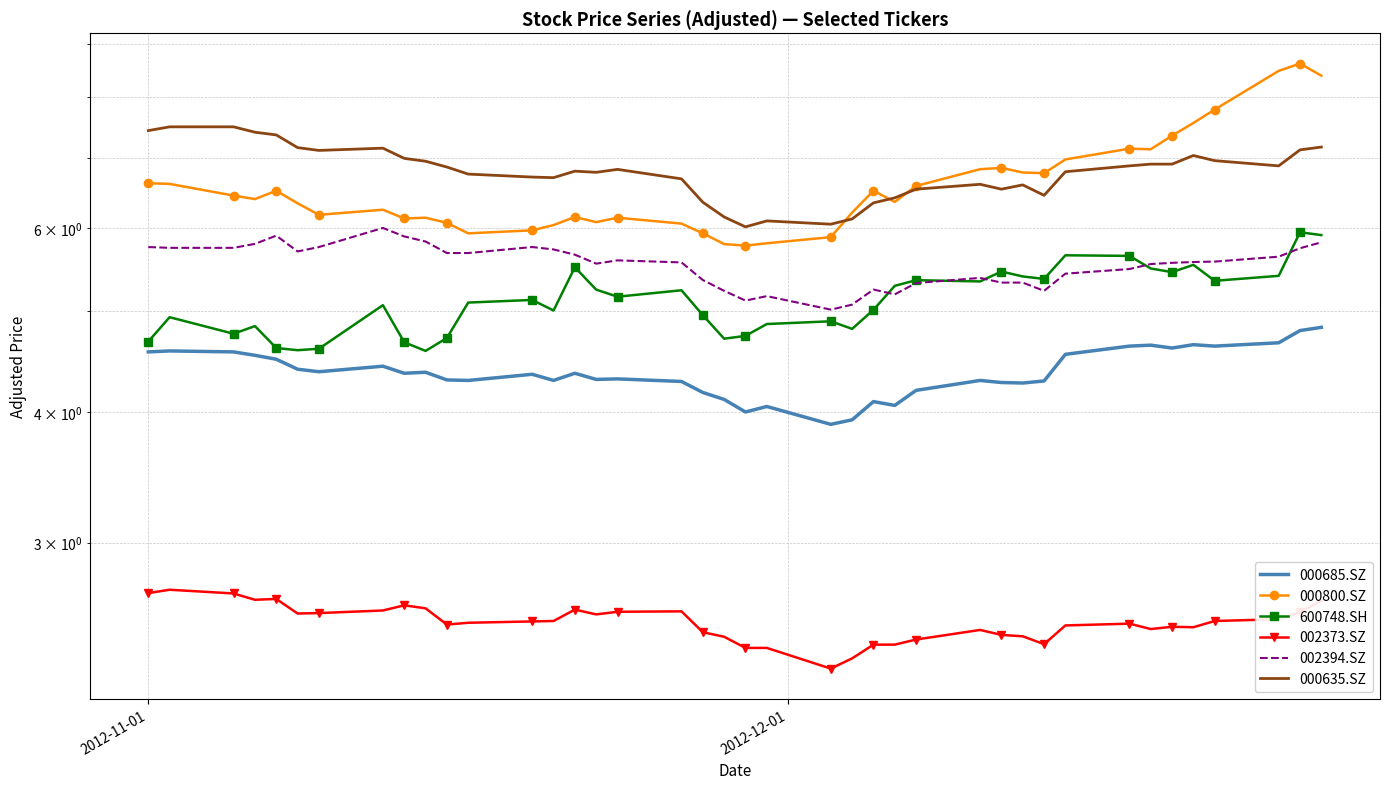

What are all the series names shown in the legend?

000685.SZ, 000800.SZ, 600748.SH, 002373.SZ, 002394.SZ, 000635.SZ